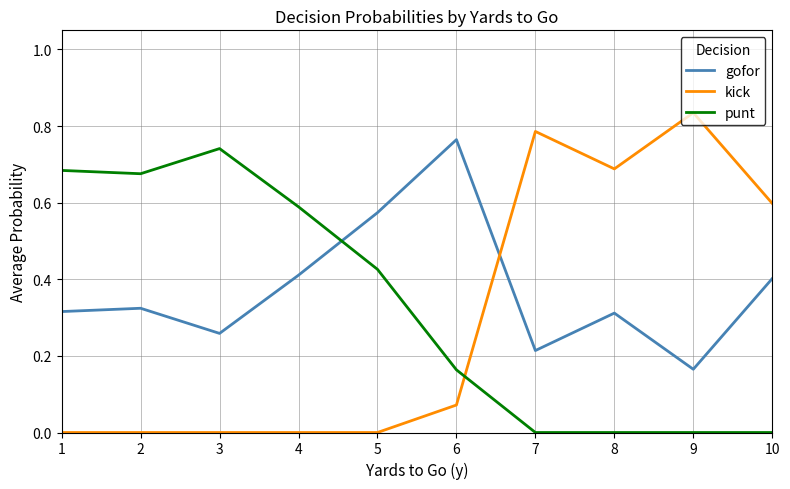

Which series ends up on top after the final intersection of punt and kick?

kick